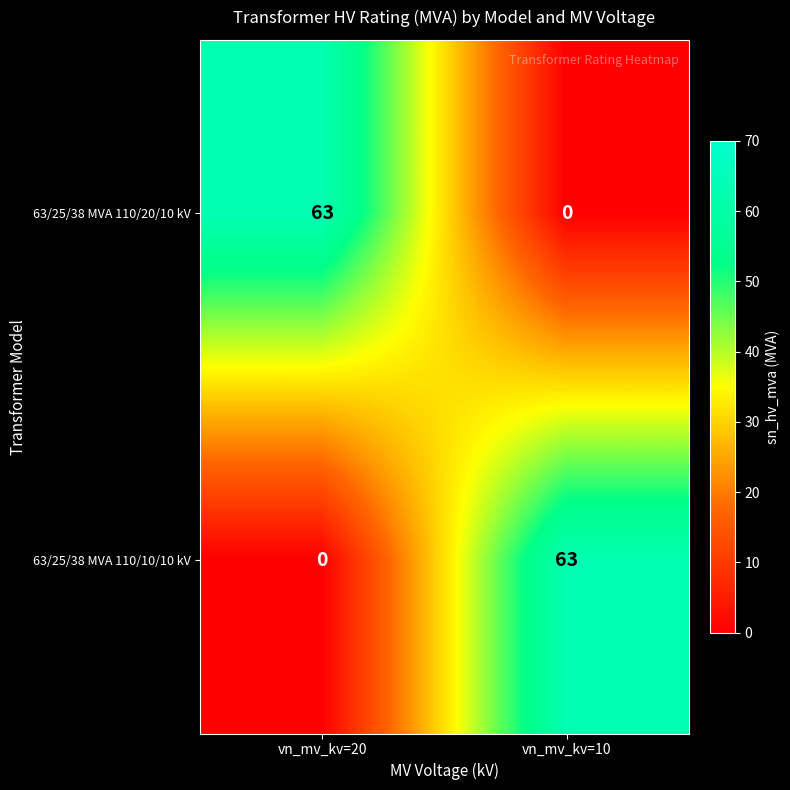

List the labels in order of 63/25/38 MVA 110/10/10 kV value, largest first.

vn_mv_kv=10, vn_mv_kv=20